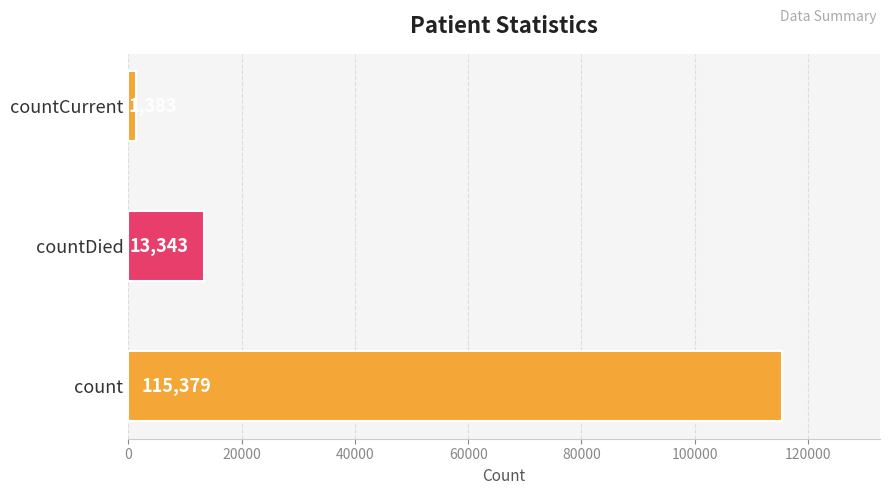

Rank the categories by value from highest to lowest.

count, countDied, countCurrent